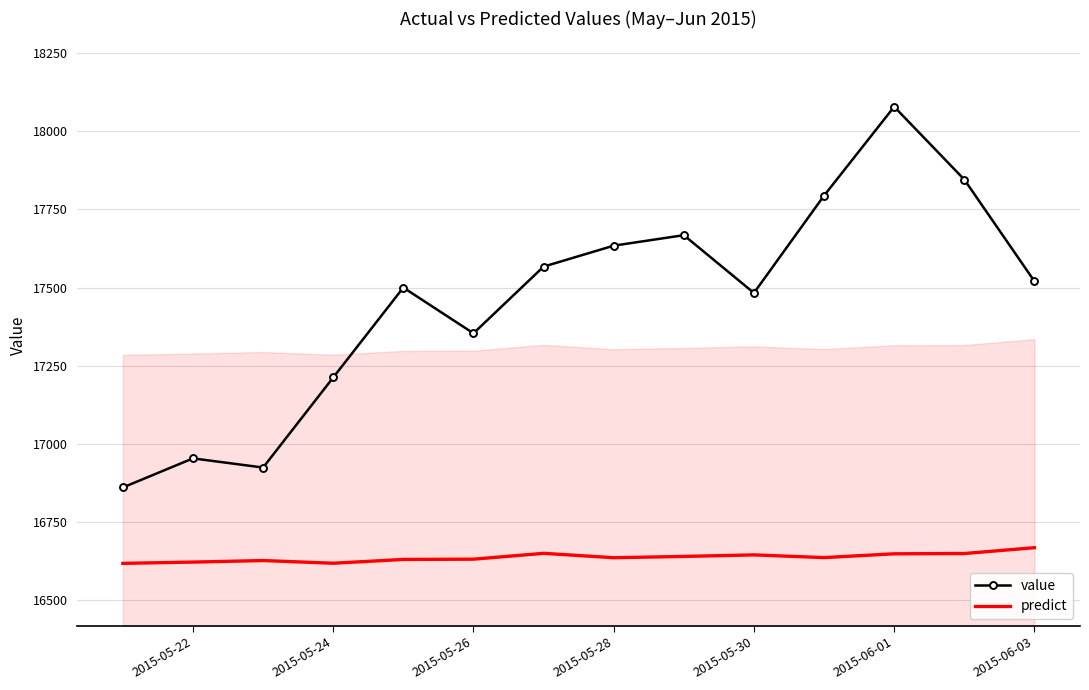

In predict, how many points are lower than both neighbors (excluding endpoints)?

3